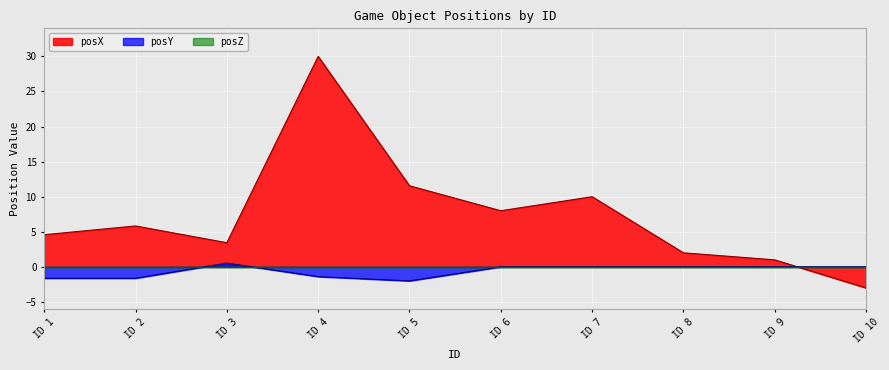

At which category does posX reach its first local valley?

ID 3